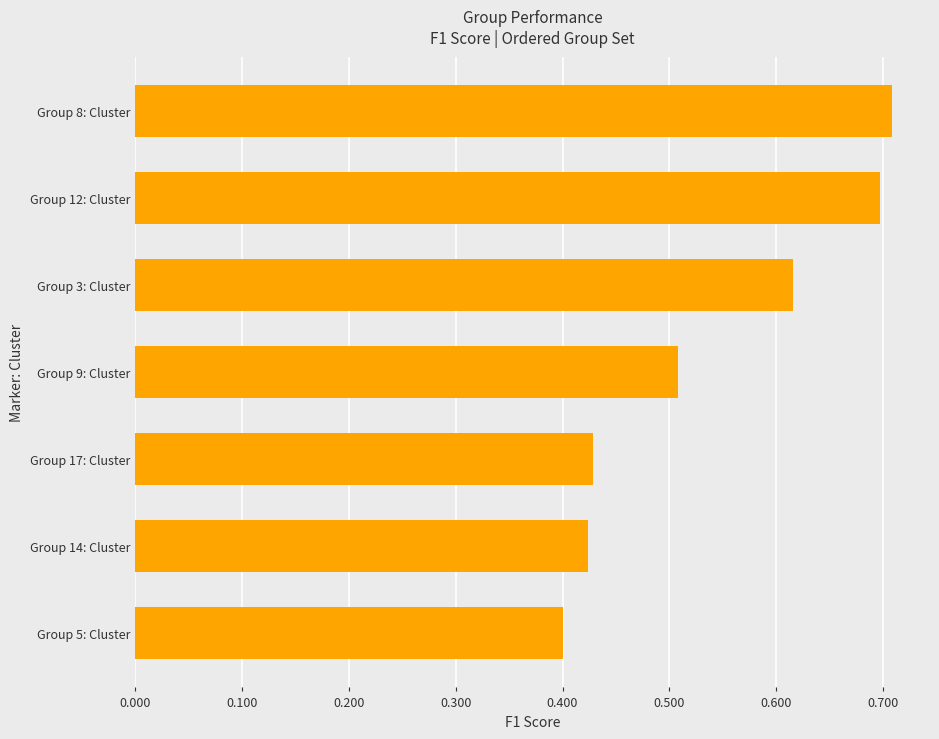

Between Group 17: Cluster and Group 3: Cluster, which is larger?

Group 3: Cluster